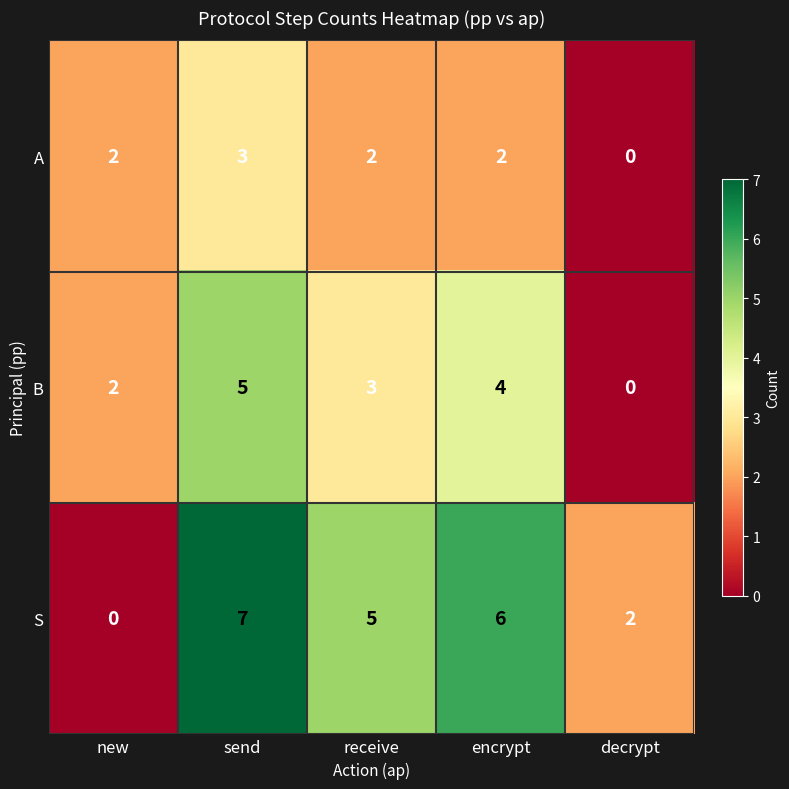

What is the difference between the highest and lowest values at send?

4